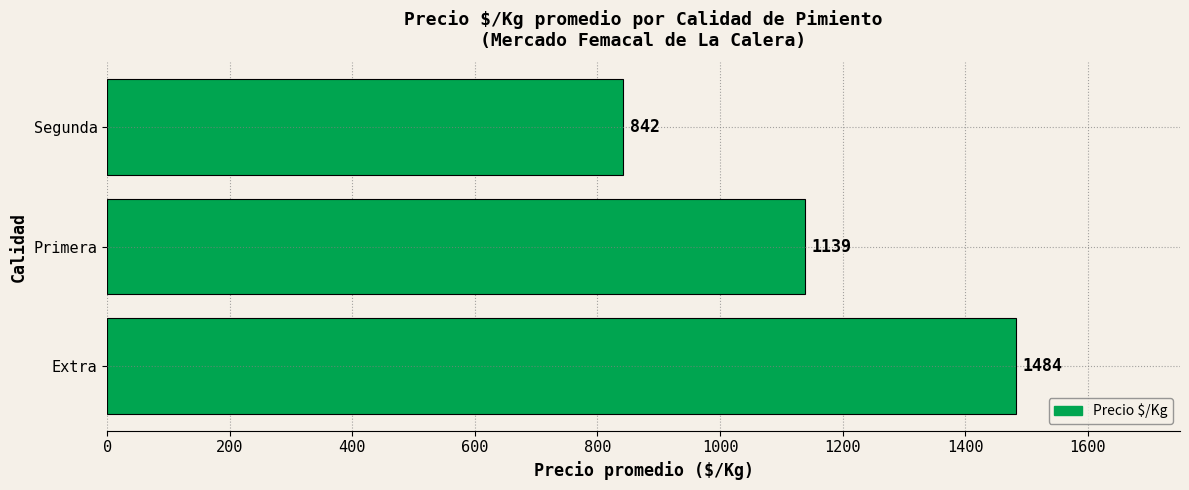

What is the difference between the maximum and minimum values?

641.0